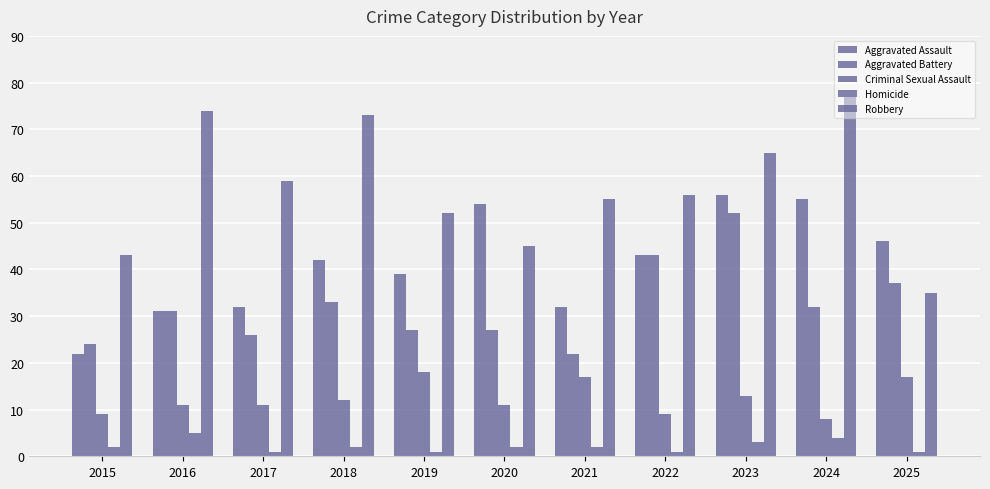

Does the chart contain stacked bars?

No